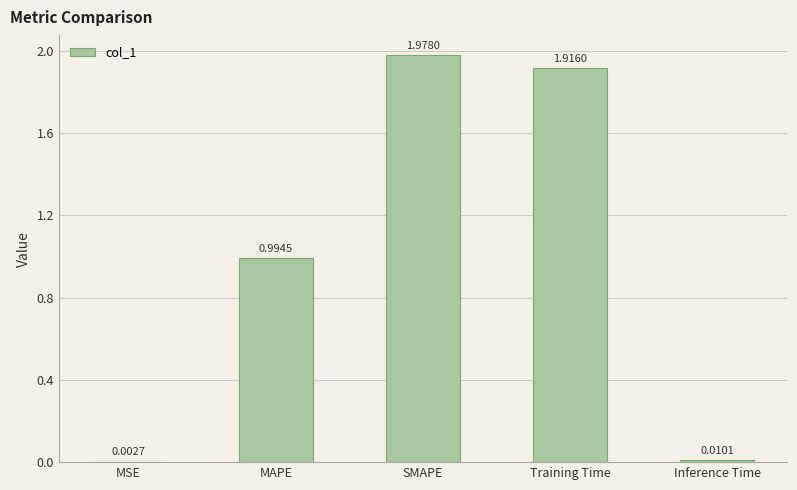

Count the number of data series in this chart.

1